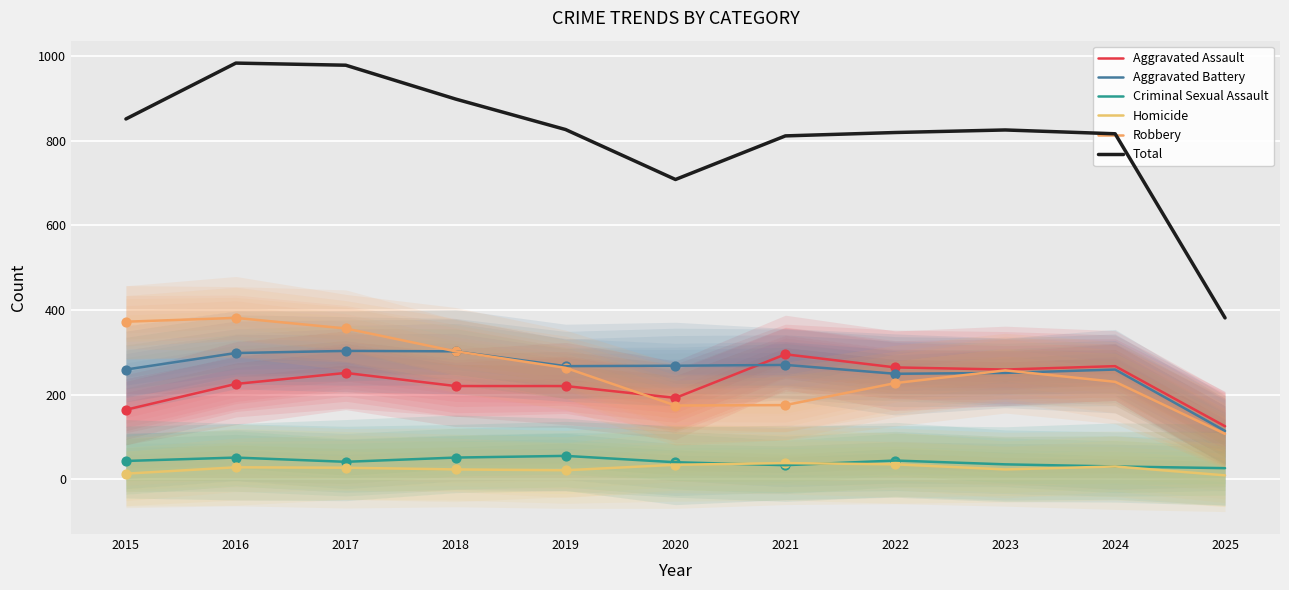

At which category is the sum across all series the highest?

2016